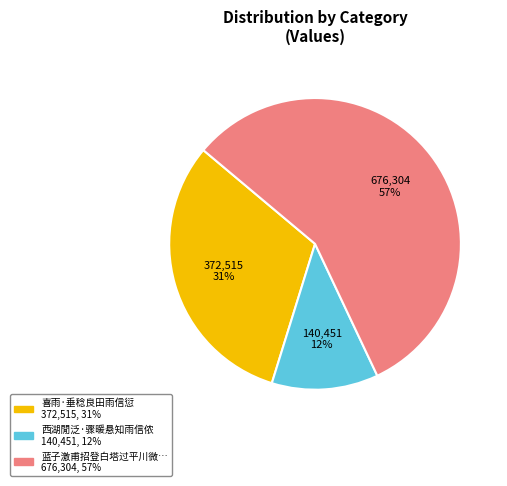

To the nearest percent, what is the average slice percentage?

33%